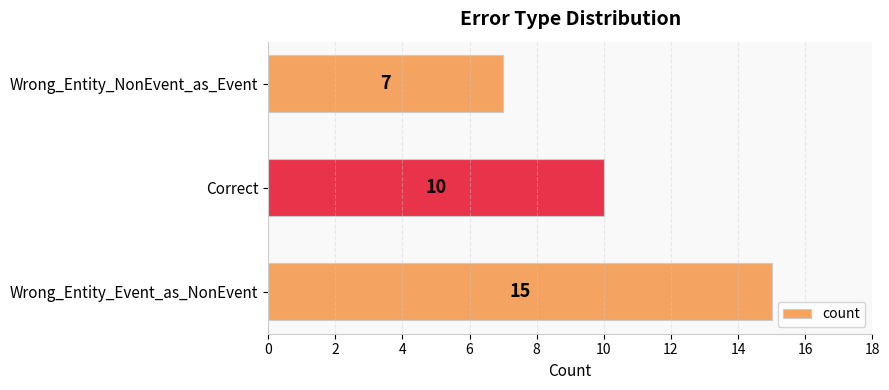

What is the approximate value at Wrong_Entity_NonEvent_as_Event?

7